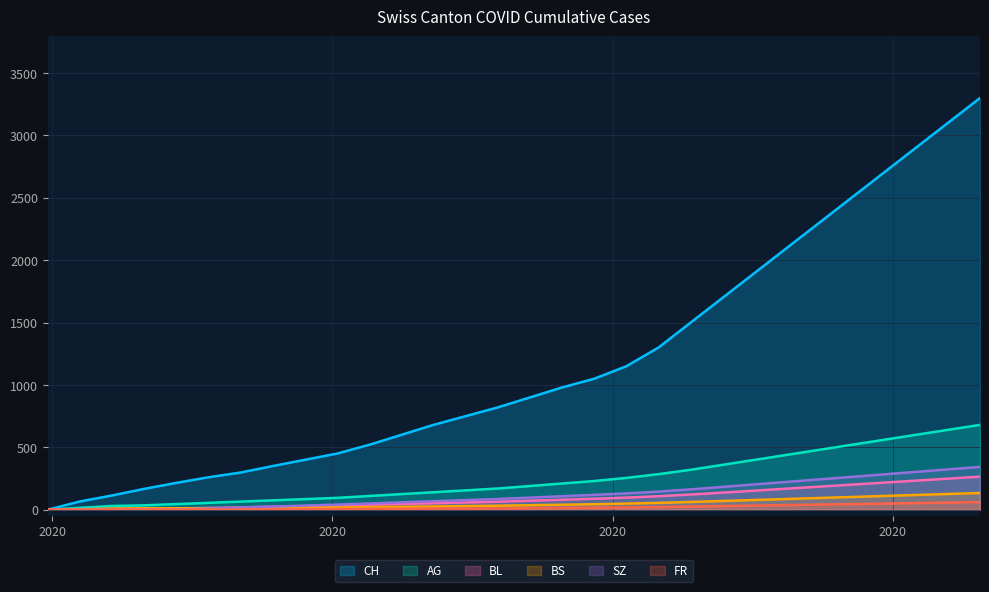

Is it true that FR equals 16 at 2020-09-27?

True